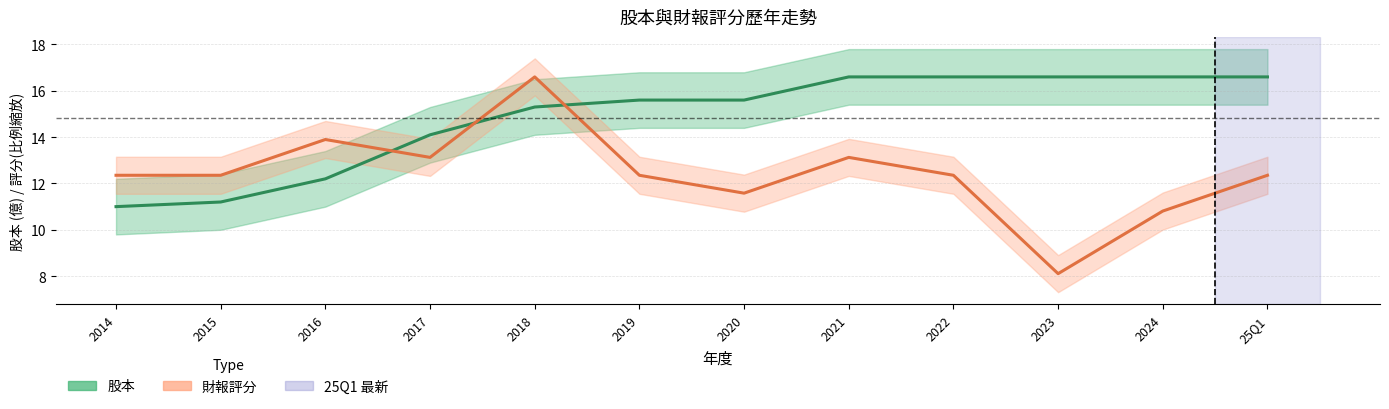

Which has a higher value, 2022 or 2014?

2022